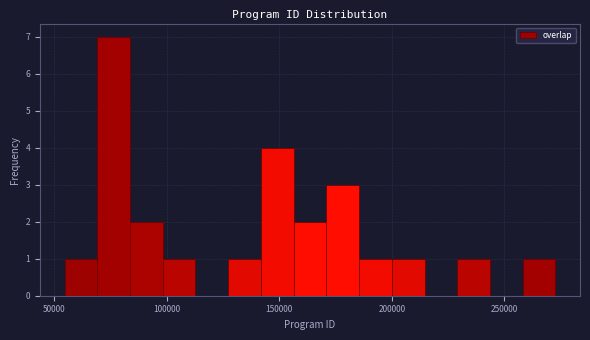

Read against the x-axis, roughly where is the centre of the tallest bar?

75000